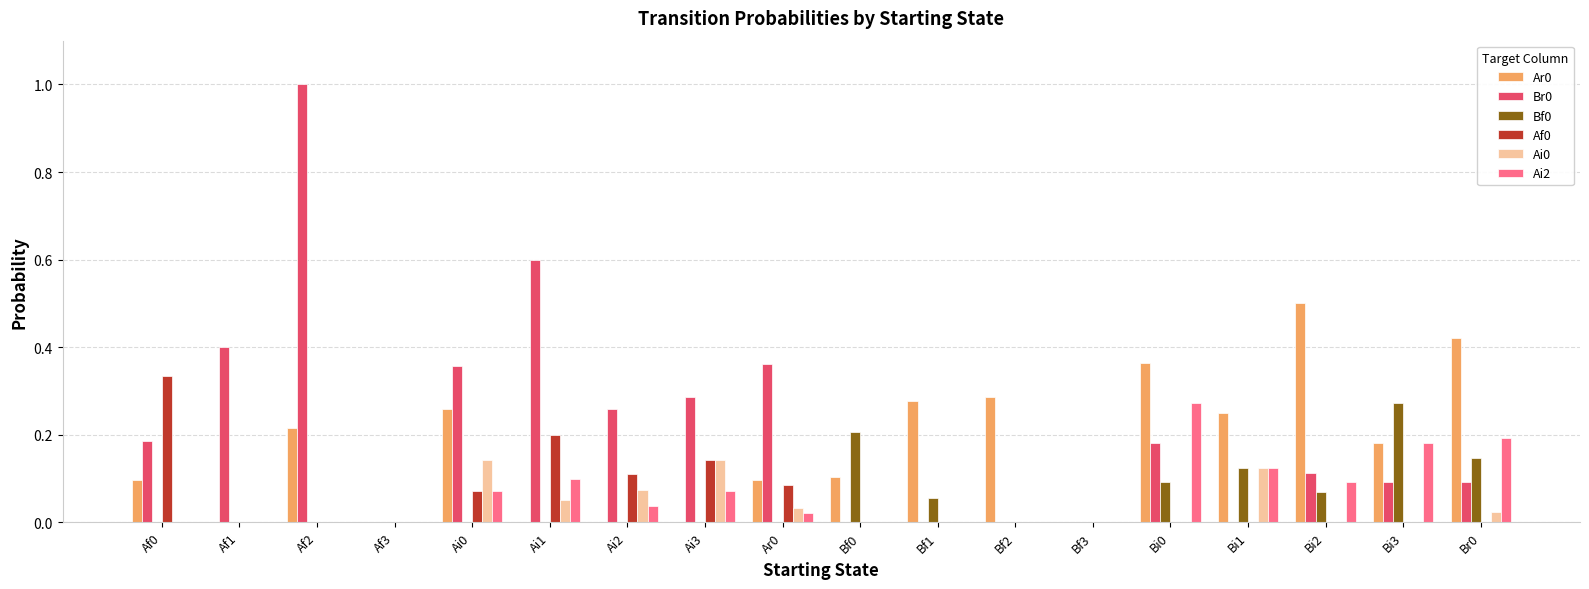

What is the sum of all Ai2 values?

1.2